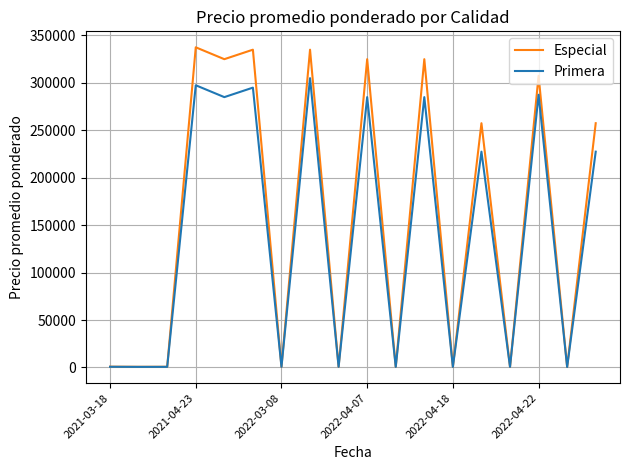

What is the maximum value for Especial?

337500